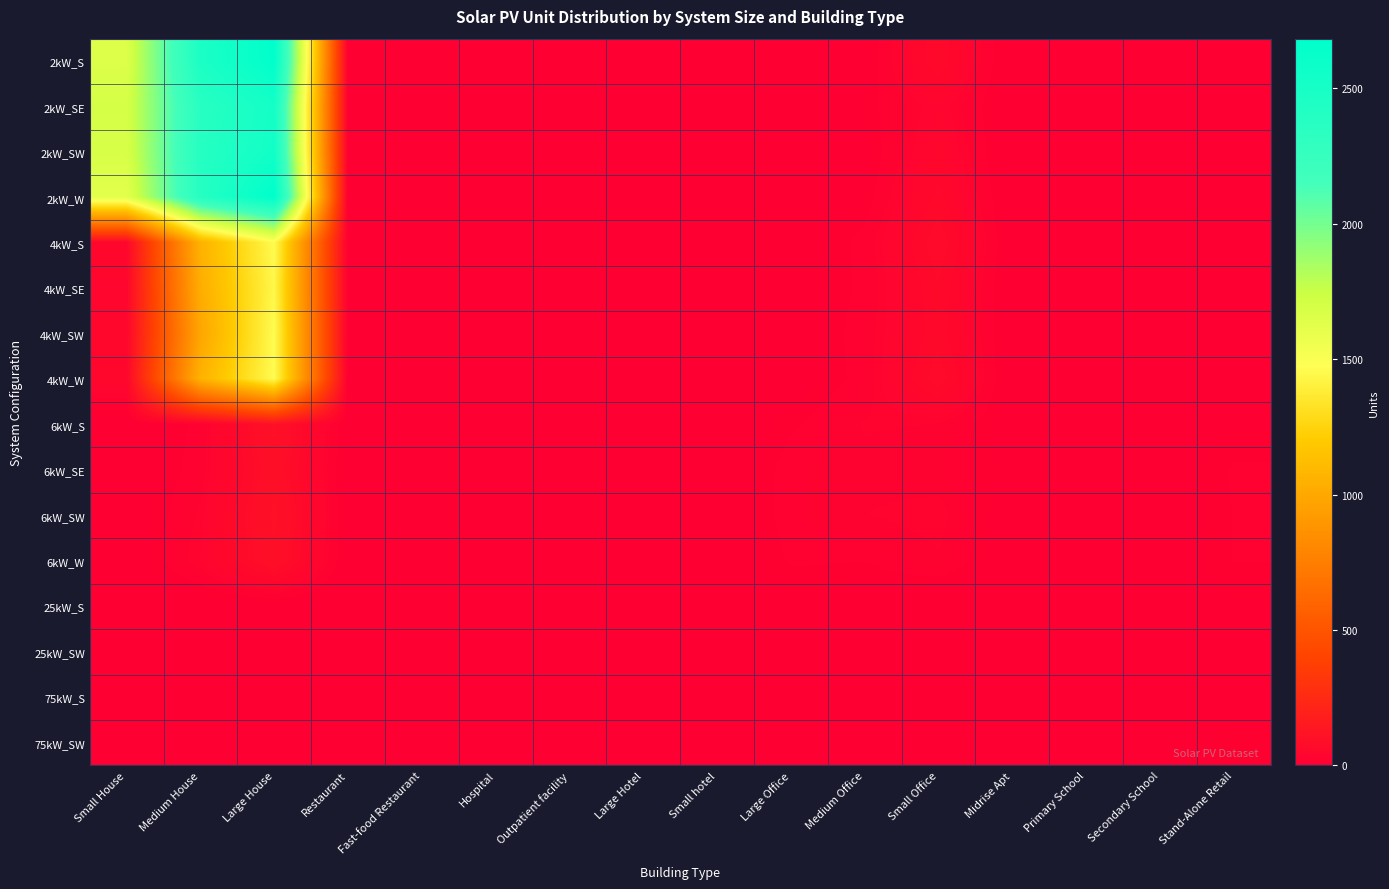

What is the maximum value shown in the chart?

2683